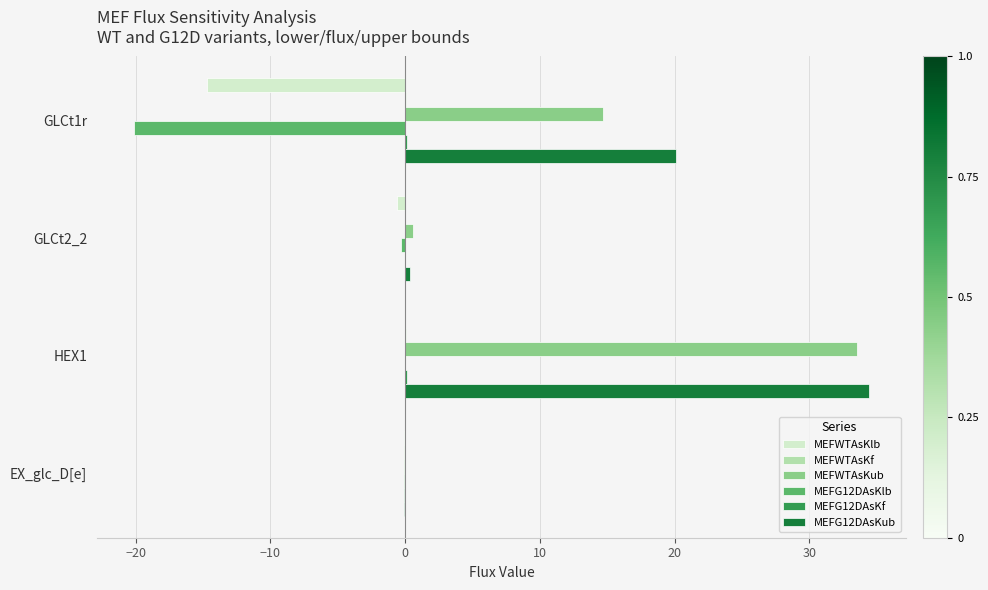

What is the sum of all MEFWTAsKlb values?

-15.4